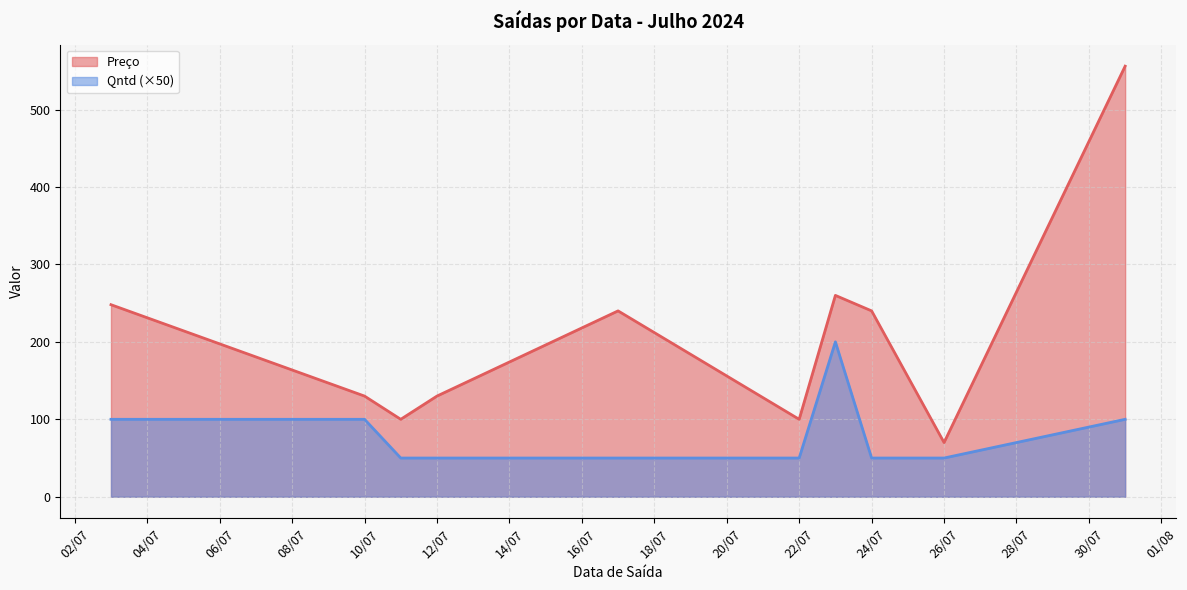

True or false: Preço and Qntd (×50) cross at least once.

False